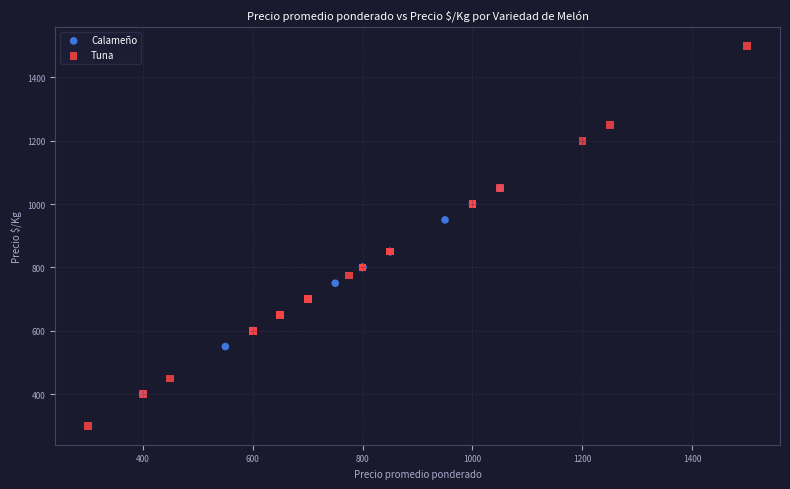

Which series has the widest spread of Y values?

Tuna